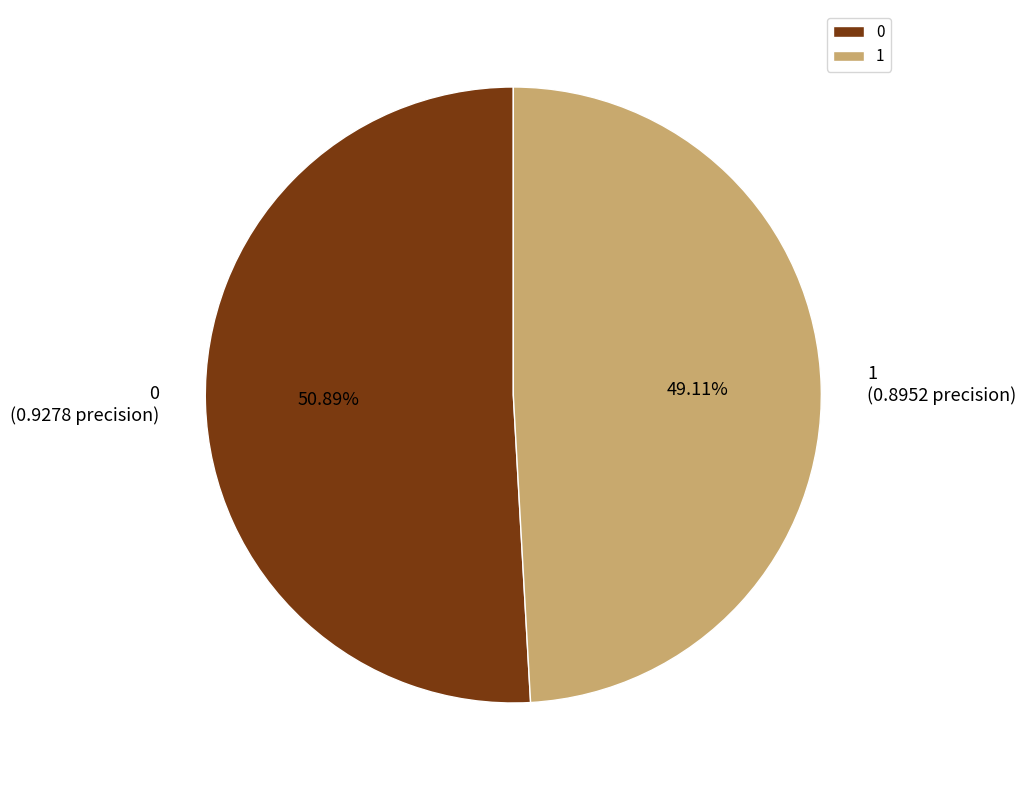

The 1 slice represents 38% of the pie. True or false?

False